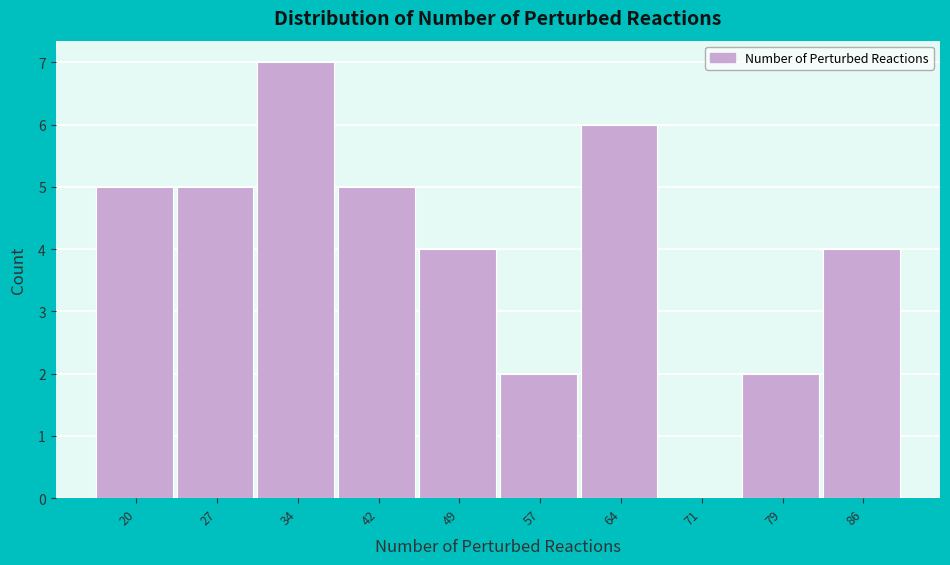

Reading left to right, extract all data points from this chart.

20=5	27=5	34=7	42=5	49=4	57=2	64=6	71=0	79=2	86=4